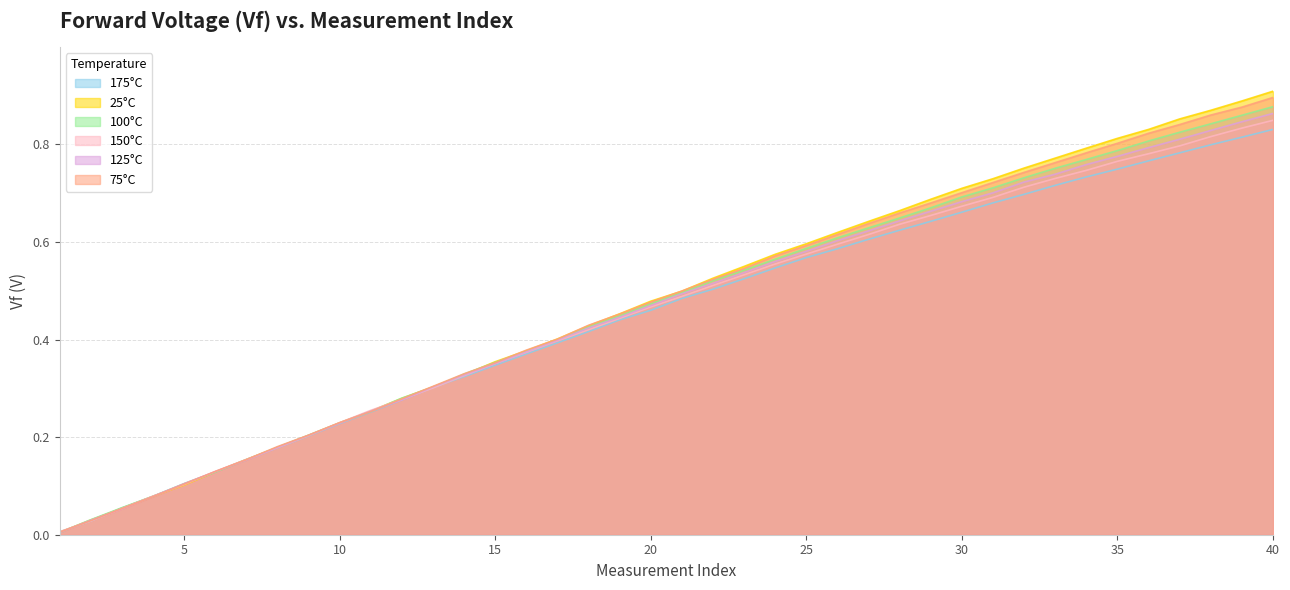

What is the value of the 75°C point at the 18th from the left?

0.4